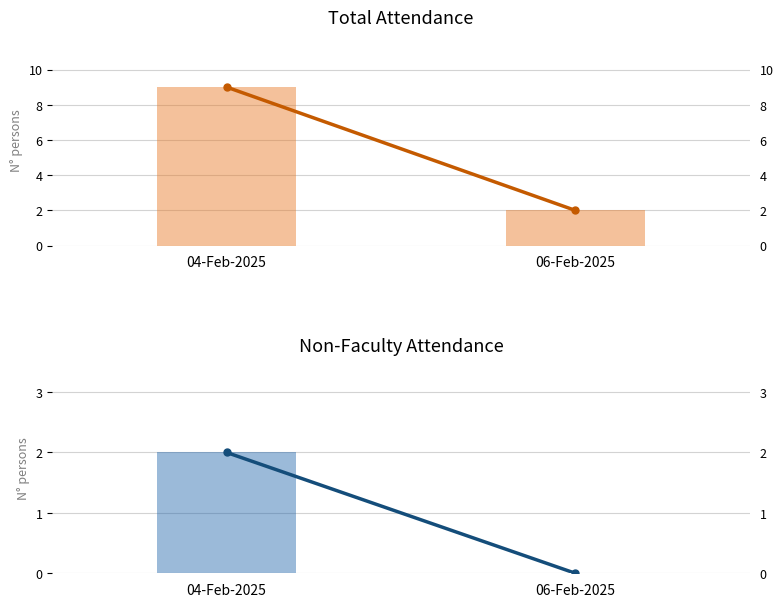

How many bars are there in total?

4